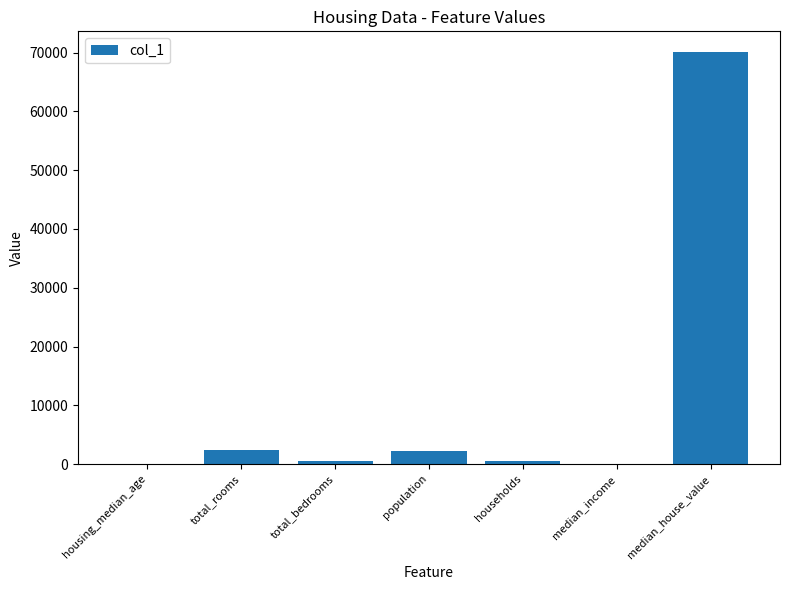

What is the greatest value displayed?

70100.0